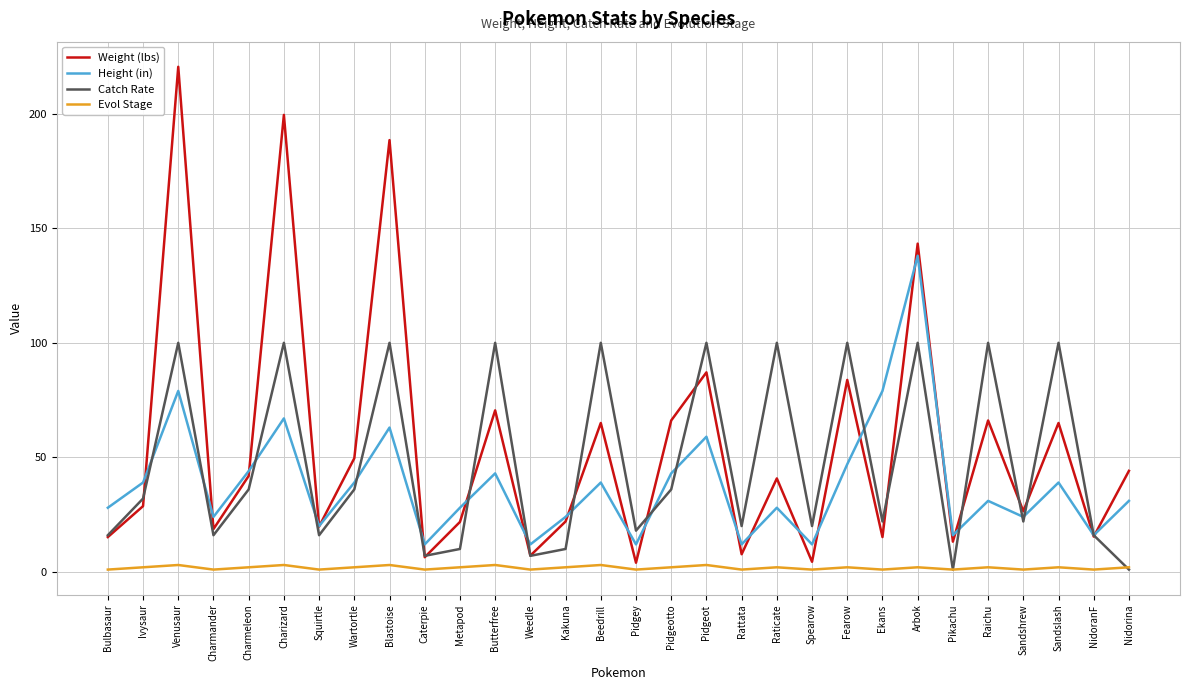

How many series are shown in this chart?

4